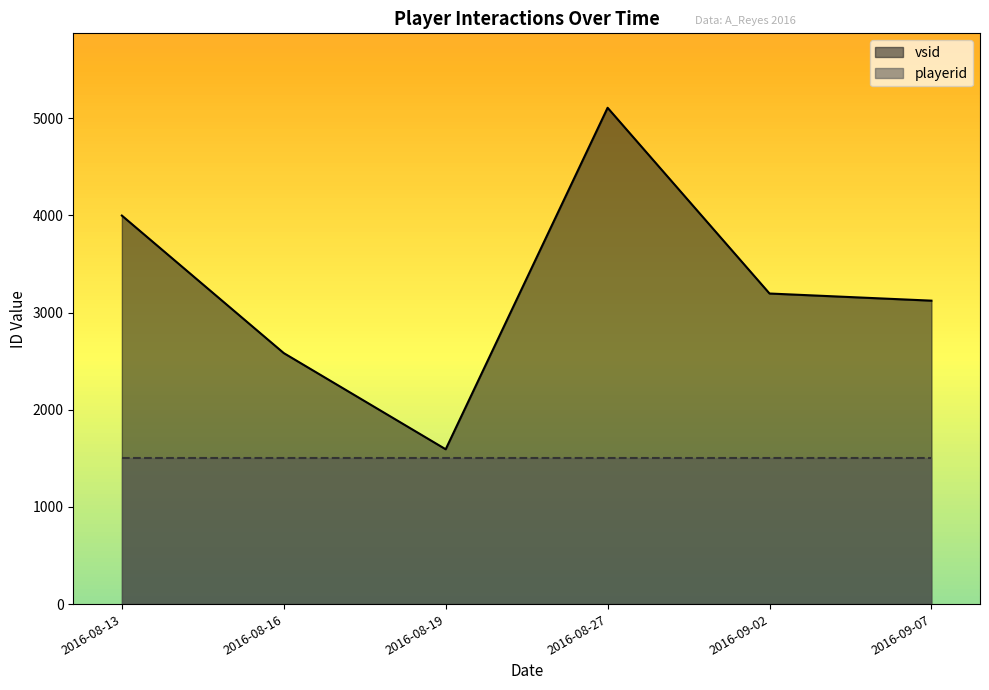

What is the highest value of the playerid series?

1501.0